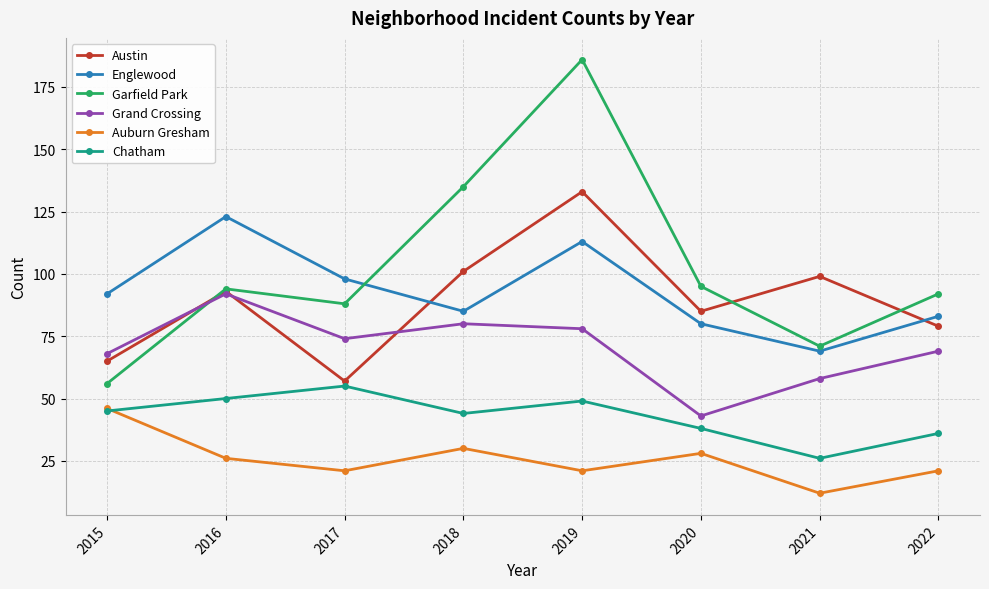

At which category is the sum across all series the highest?

2019